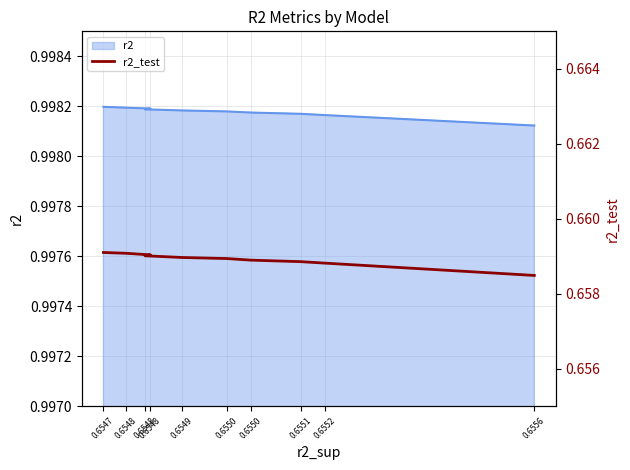

Rank the categories by value from lowest to highest.

0.6556, 0.6552, 0.6551, 0.6550, 0.6550, 0.6549, 0.6548, 0.6548, 0.6548, 0.6547